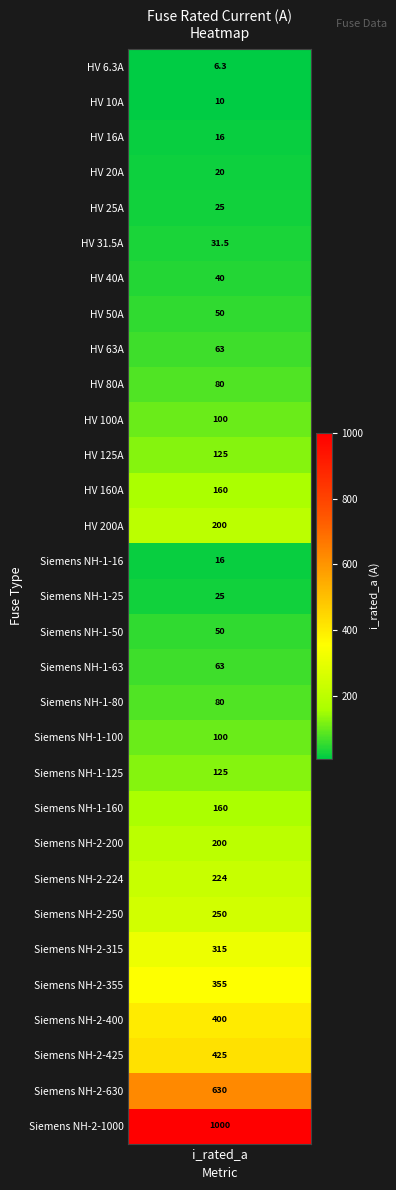

What is the sum of the values at 0 and 1?

16.3